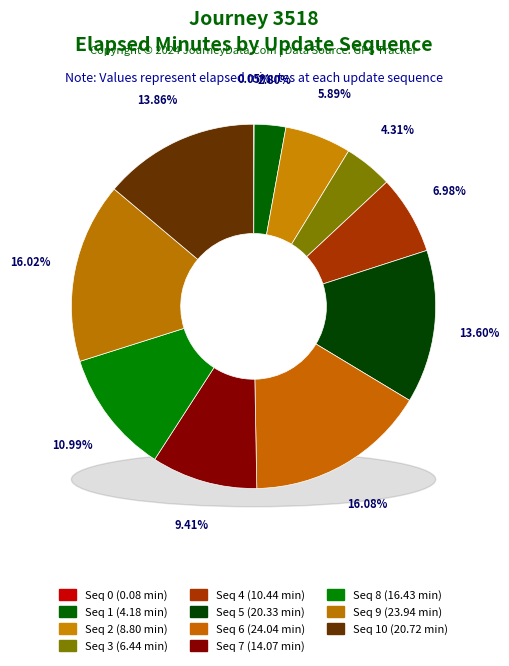

To the nearest percent, what is the difference between the 2 and 6 slice percentages?

10%